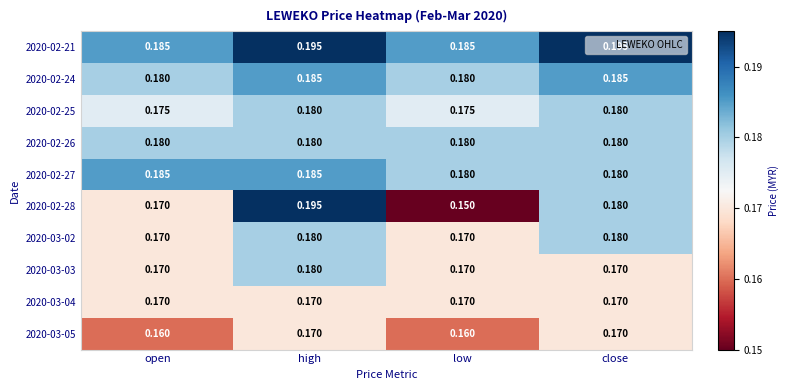

At which category is the sum across all series the highest?

high